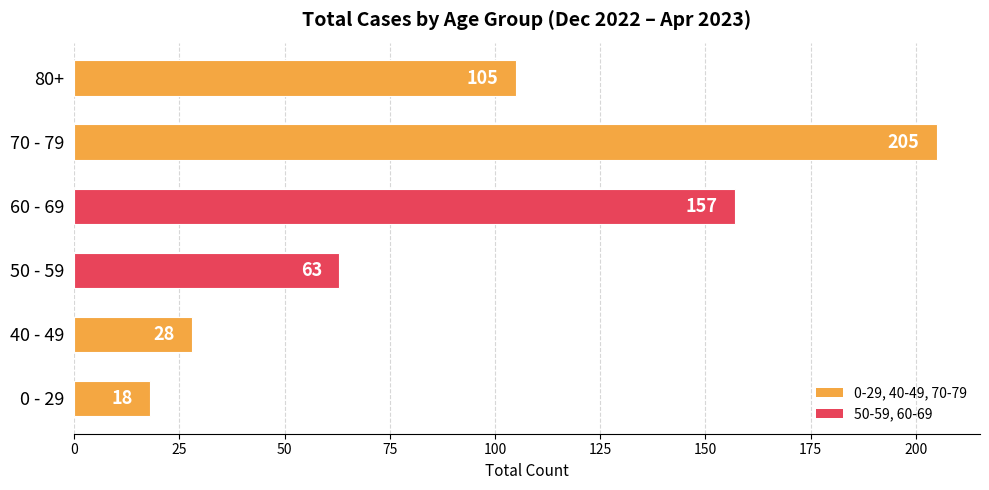

Reading bottom to top, extract all data points from this chart.

0 - 29=18	40 - 49=28	50 - 59=63	60 - 69=157	70 - 79=205	80+=105